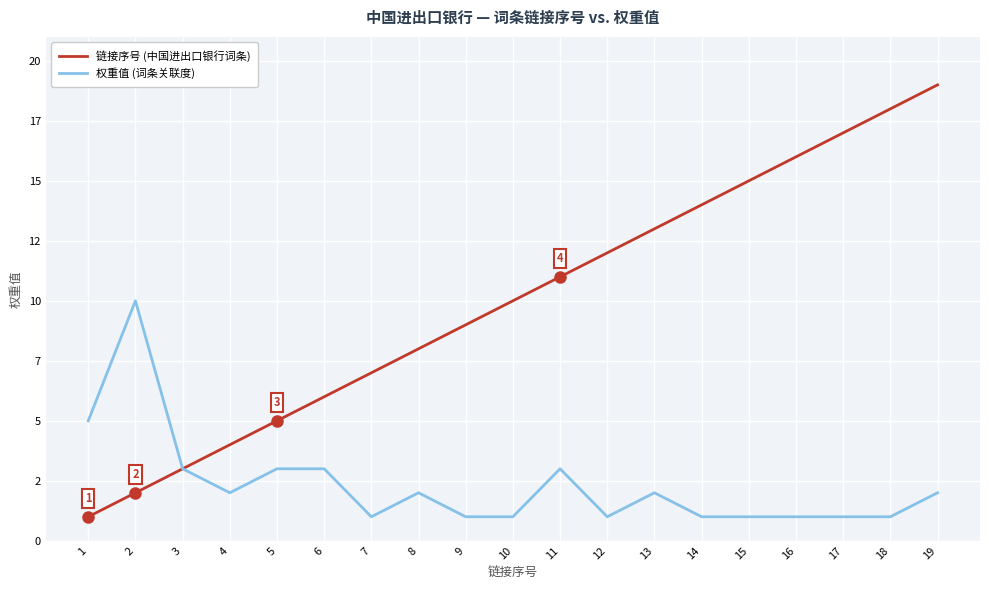

What is the spread (max minus min) of values at 6?

3